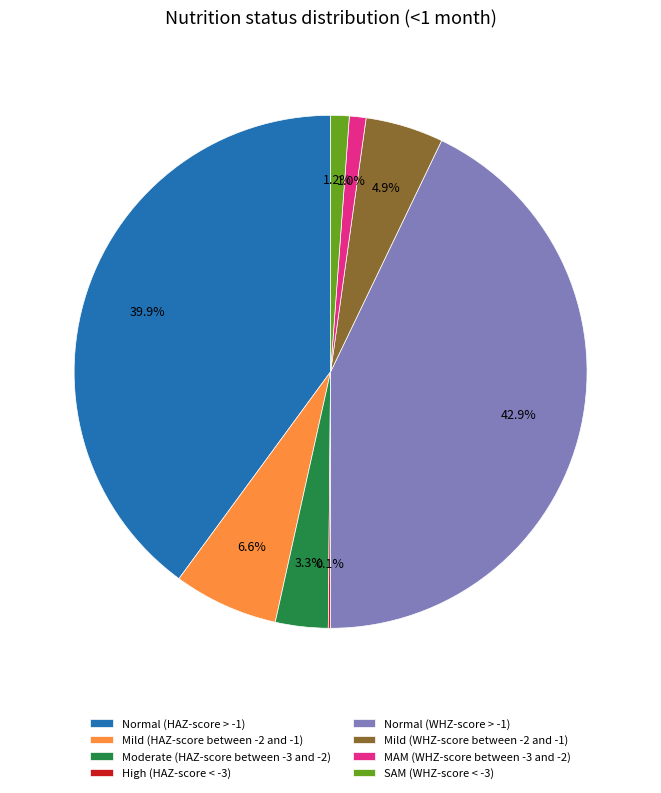

Does Normal (WHZ-score > -1) account for over 50% of the chart?

No